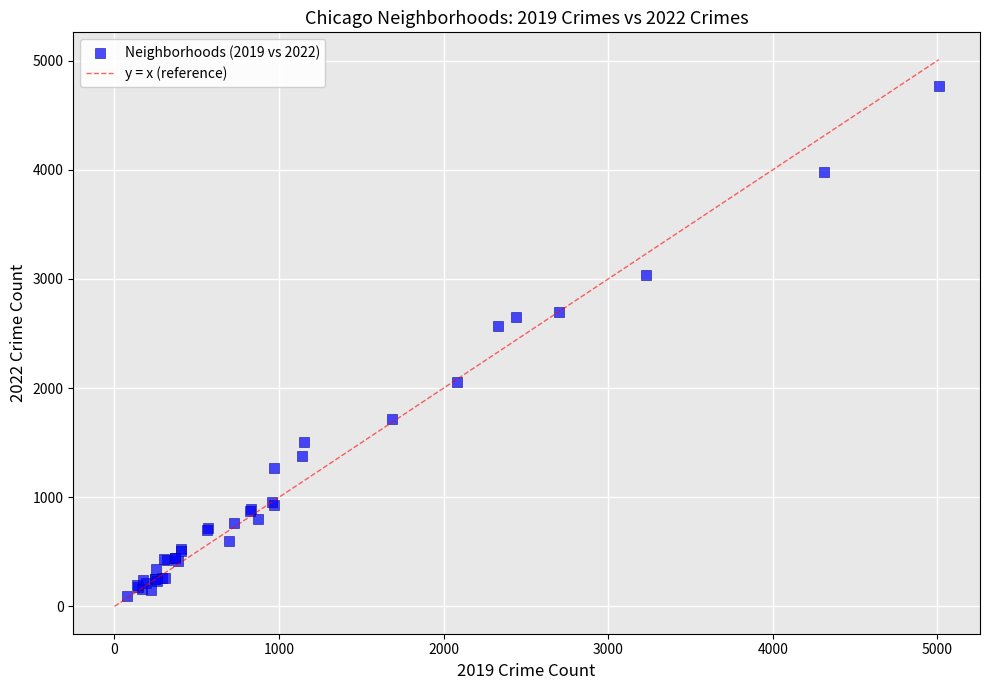

What Y value in the scatter plot is closest to 2431?

2566